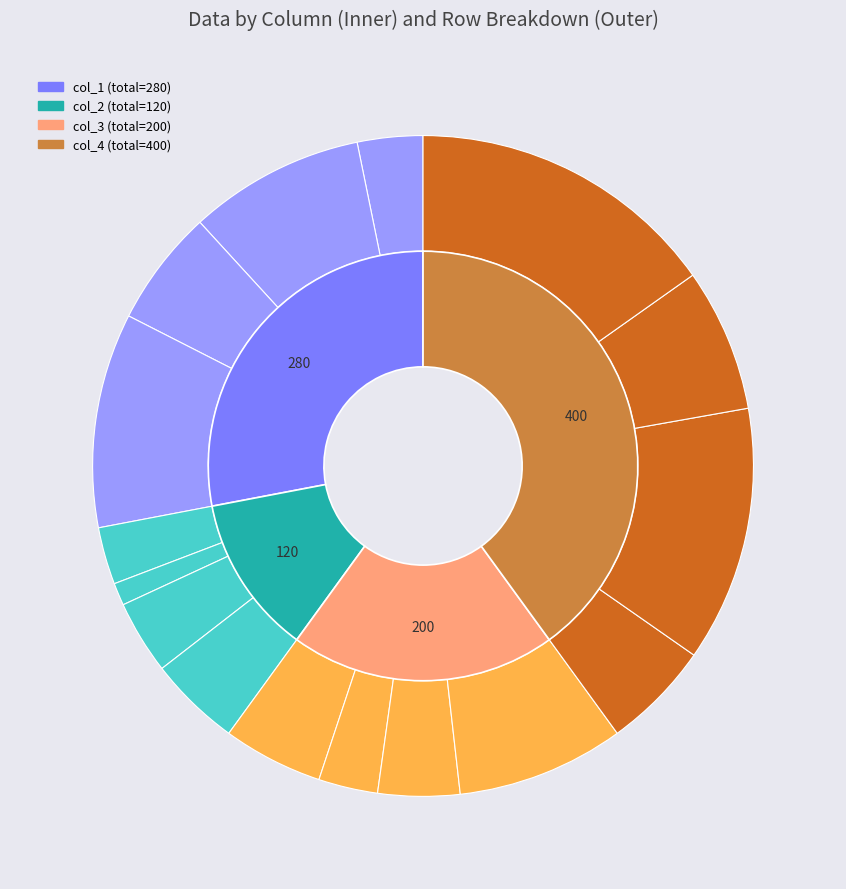

What percentage is the Row 5 slice, to the nearest percent?

30%